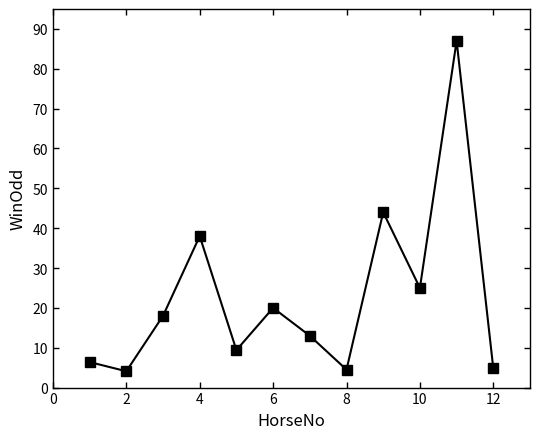

True or false: there are more than 0 points higher than both neighbors.

True